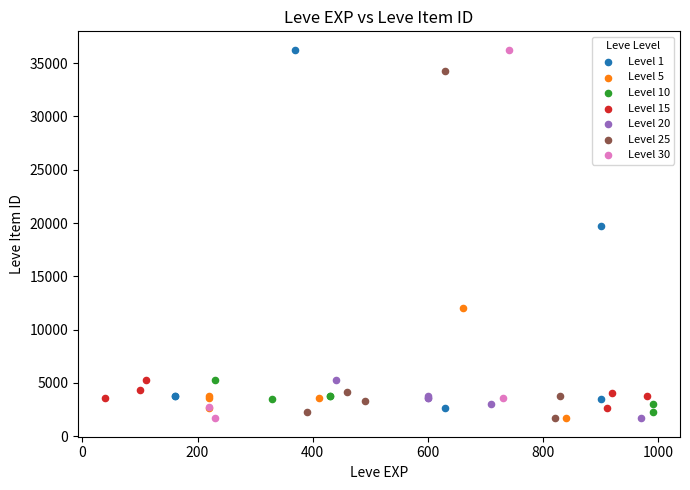

What are all the series names shown in the legend?

Level 1, Level 5, Level 10, Level 15, Level 20, Level 25, Level 30